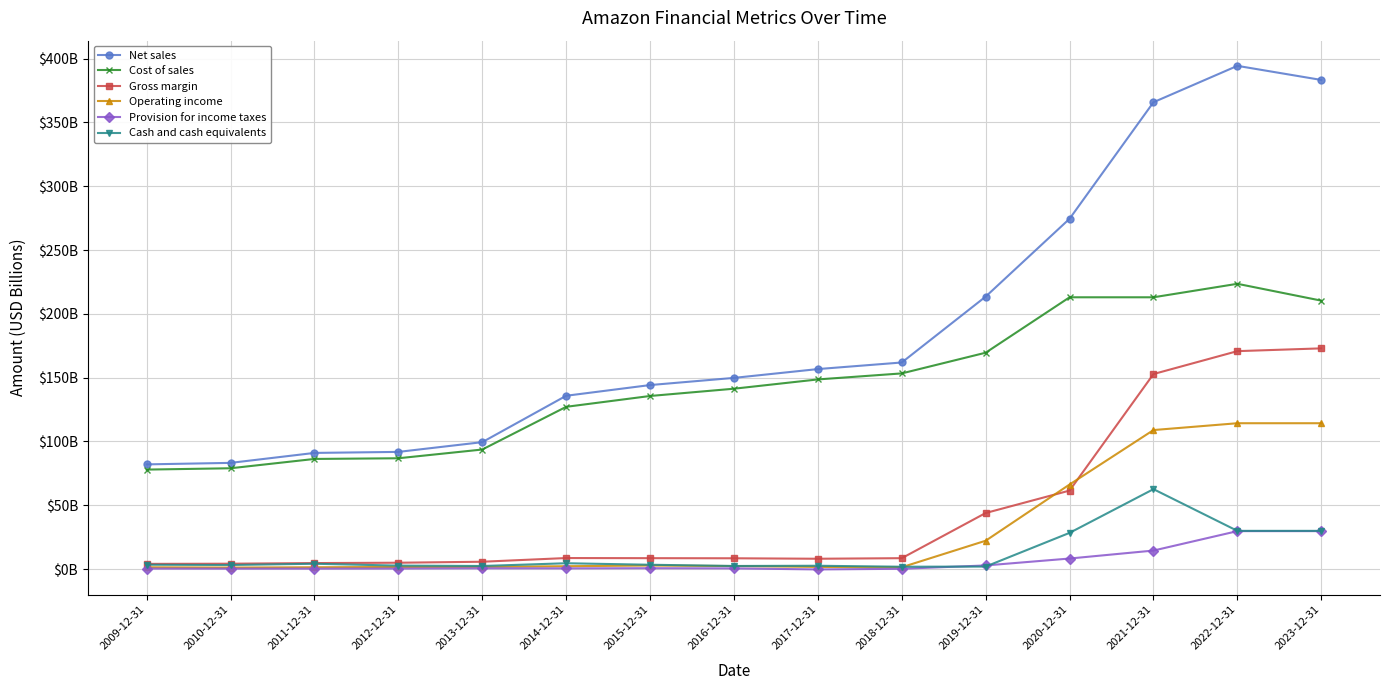

Does the chart have visible grid lines?

Yes